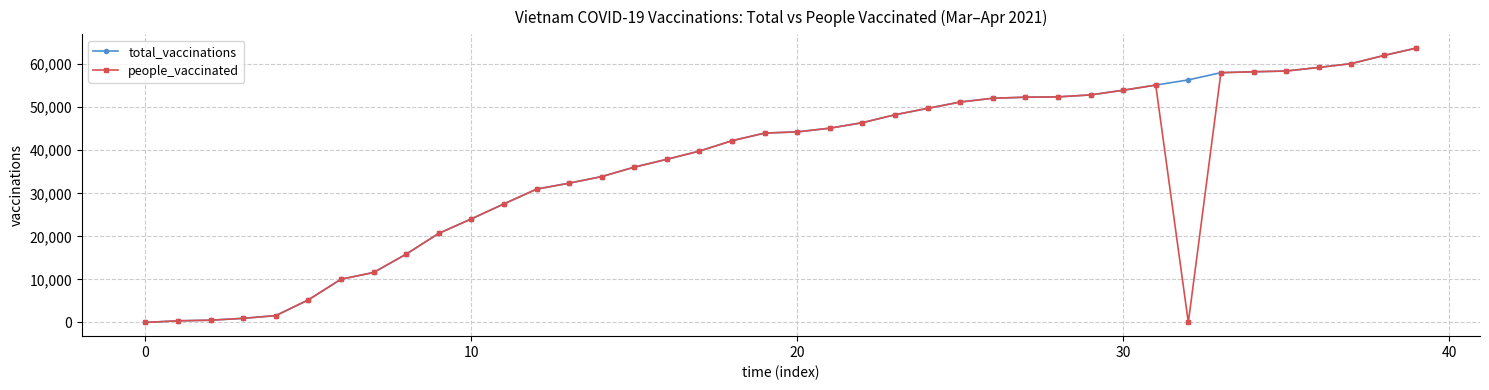

What is the maximum value for people_vaccinated?

63758